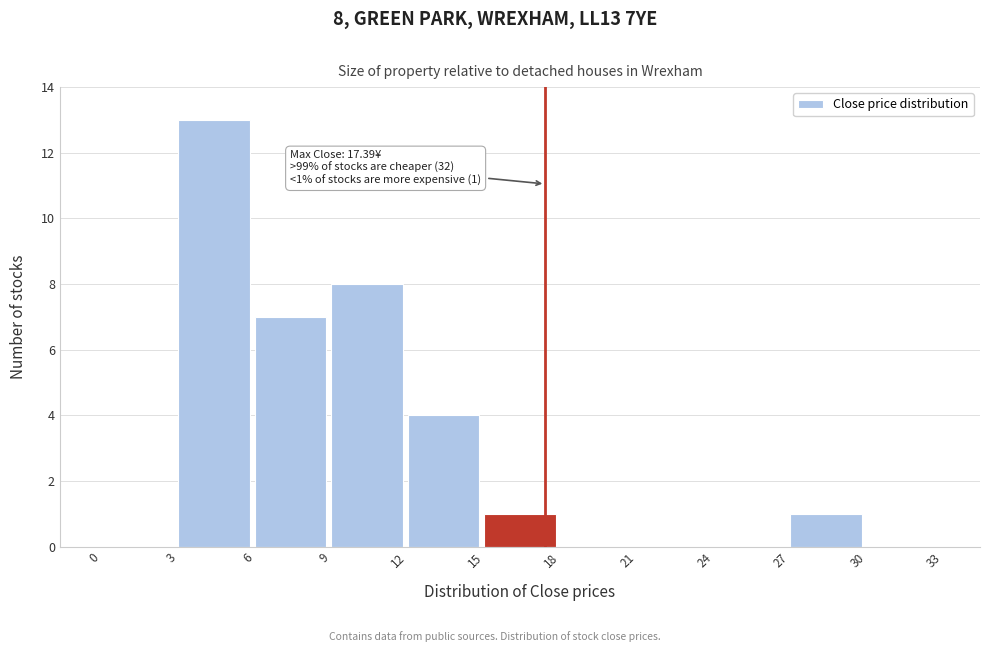

Over which range of the x-axis is the bar tallest?

3 to 6